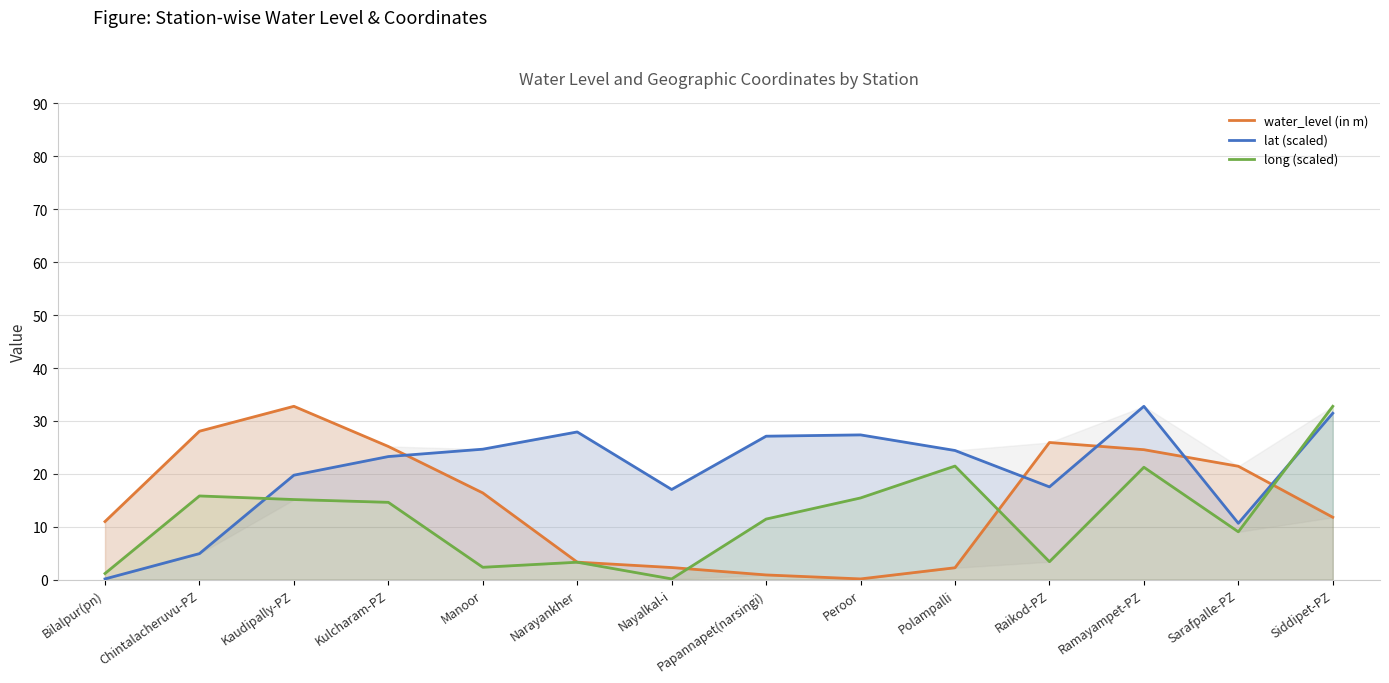

What position from the right is Polampalli?

5